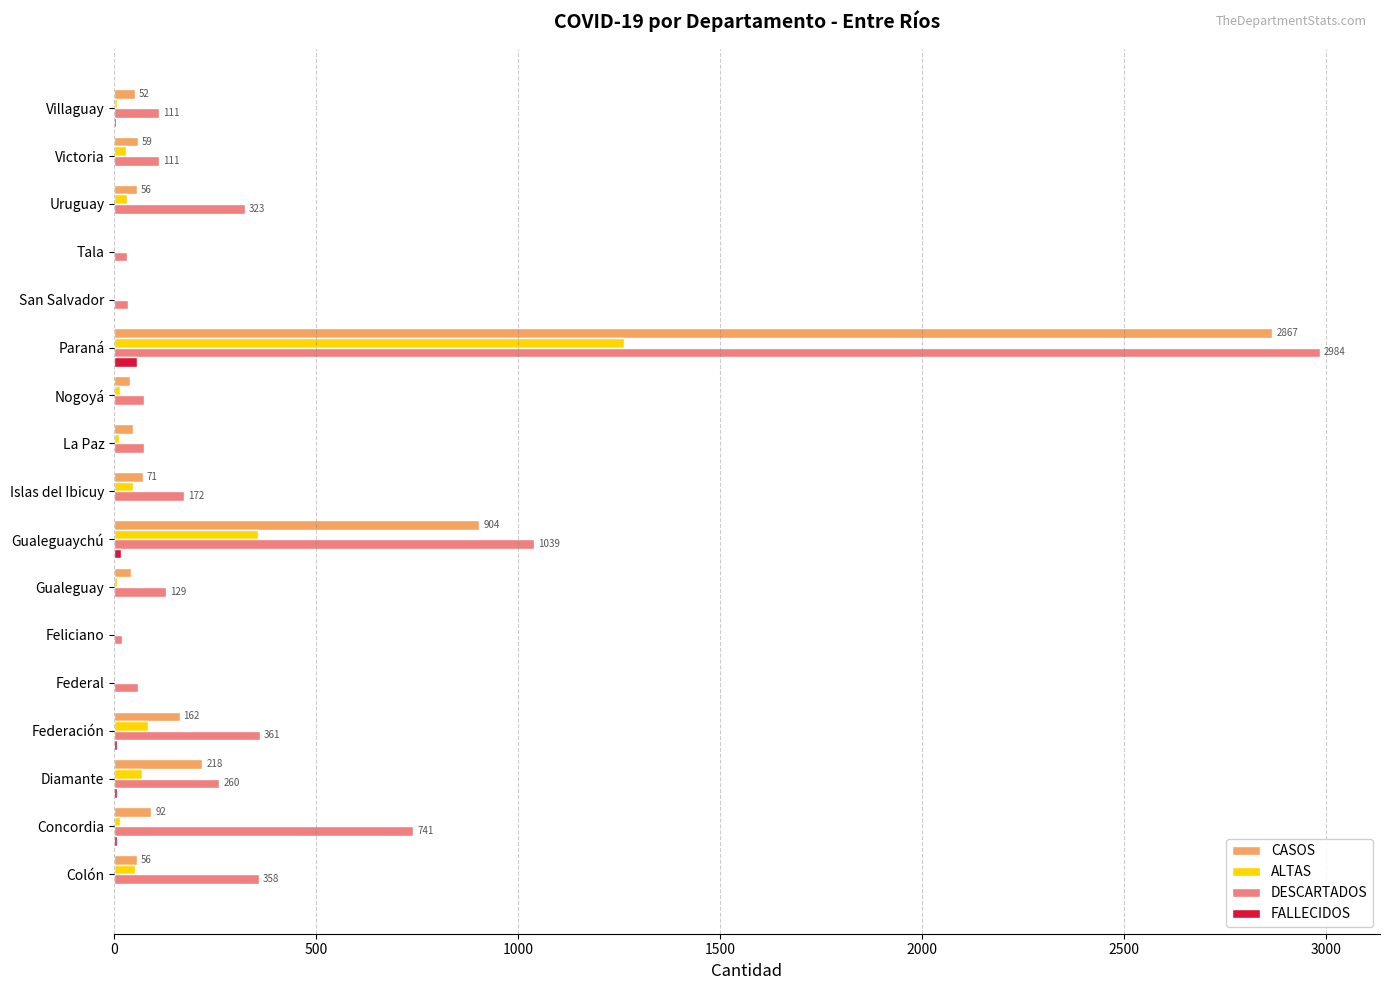

True or false: ALTAS has a value of 68 at Diamante.

True